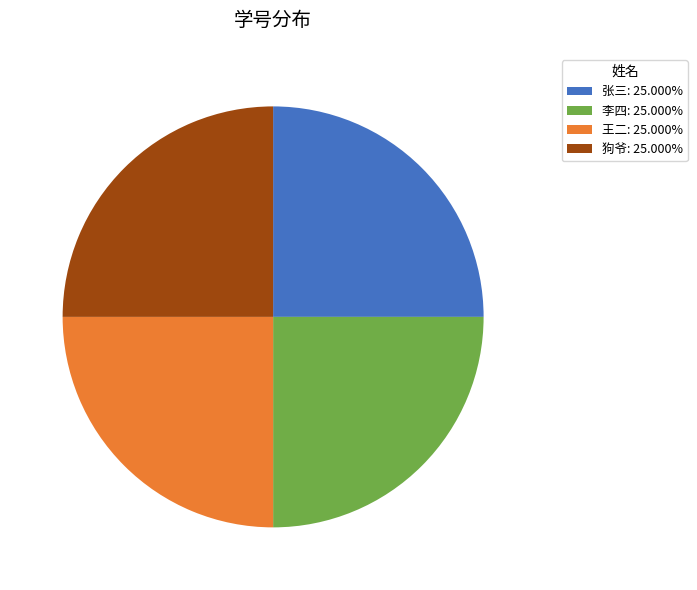

The 张三 slice represents 25% of the pie. True or false?

True